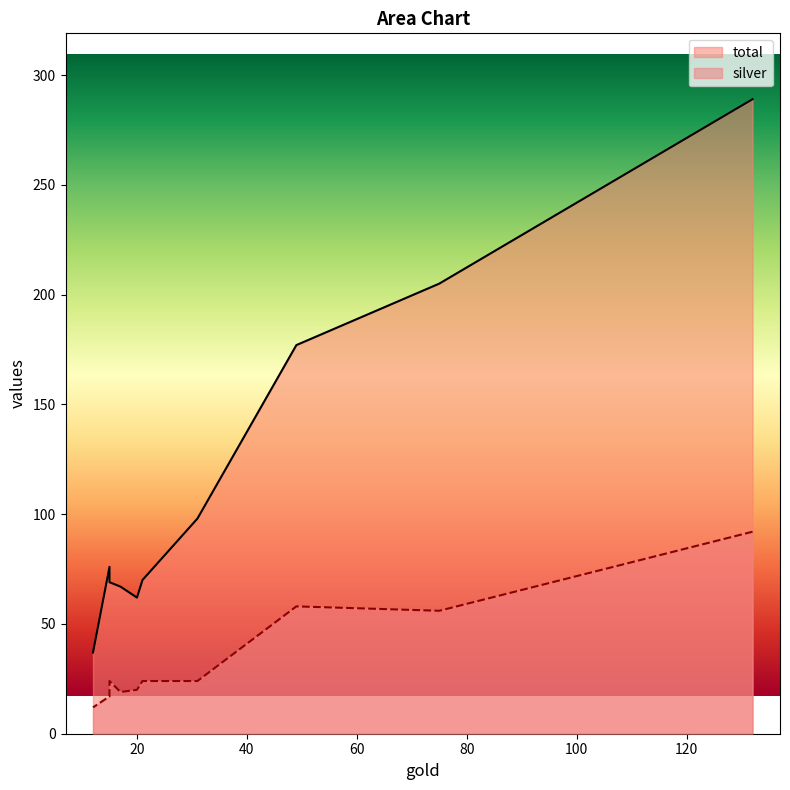

Which has a higher value, 12 or 132?

132